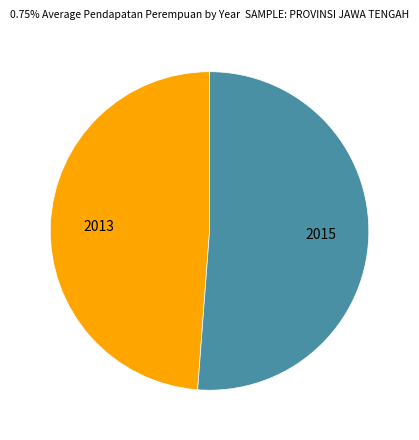

Is there any slice that represents more than half of the pie?

Yes